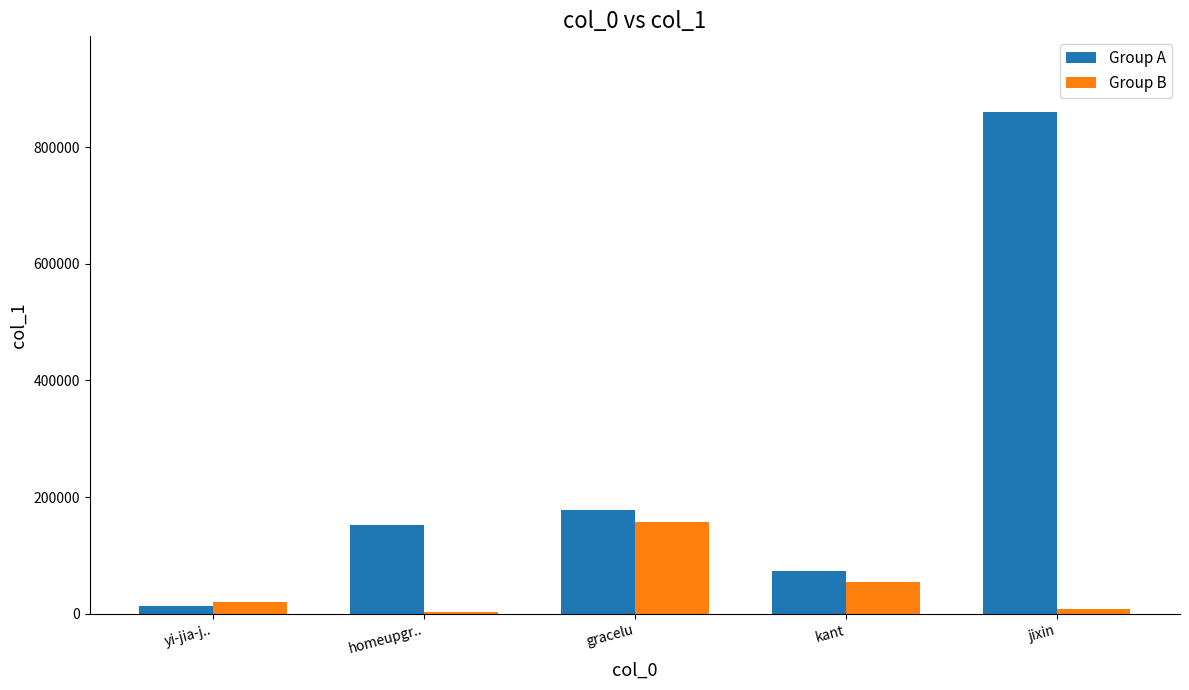

Which series changed the most between yi-jia-j.. and homeupgr..?

Group A